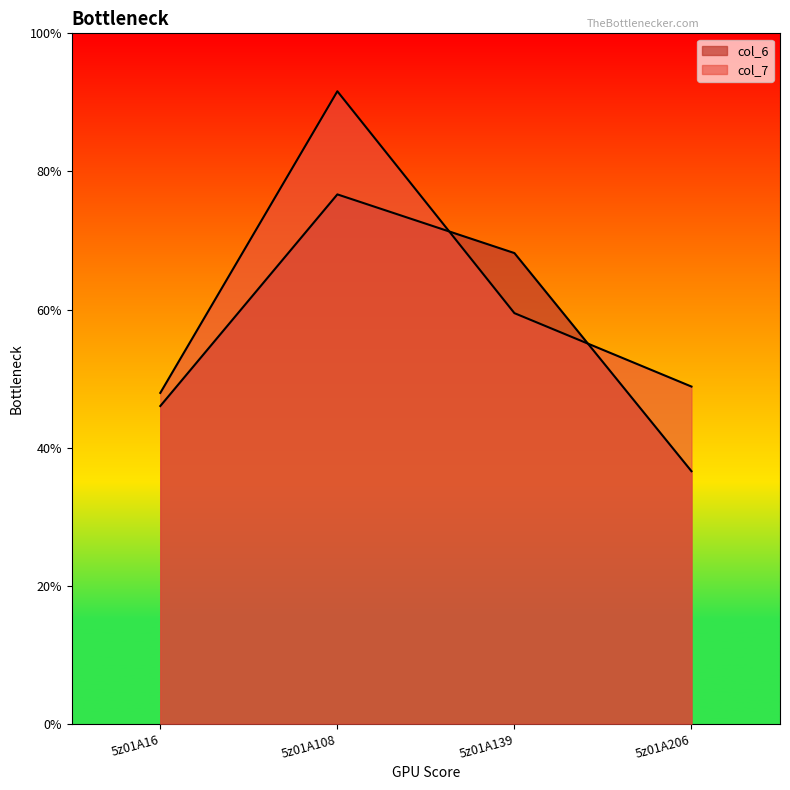

At which category does col_6 reach its first local peak?

5z01A108